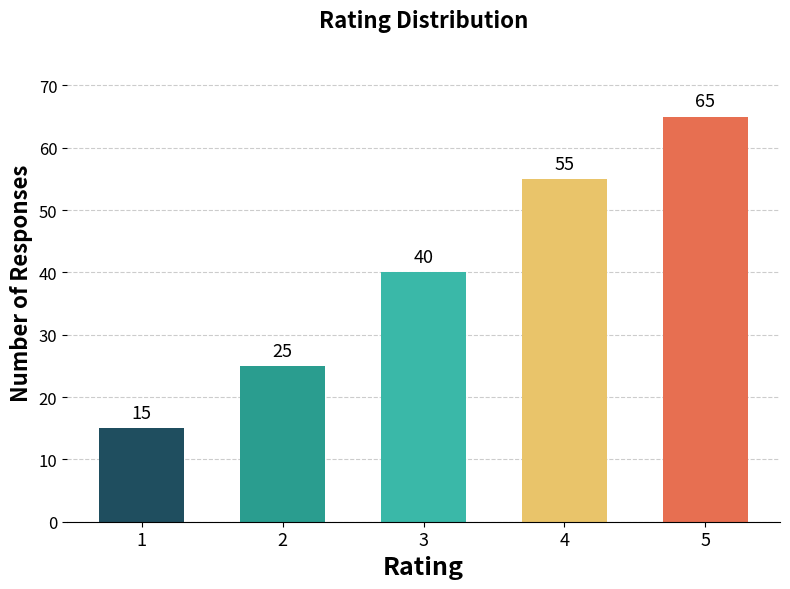

Does the chart contain any negative values?

No